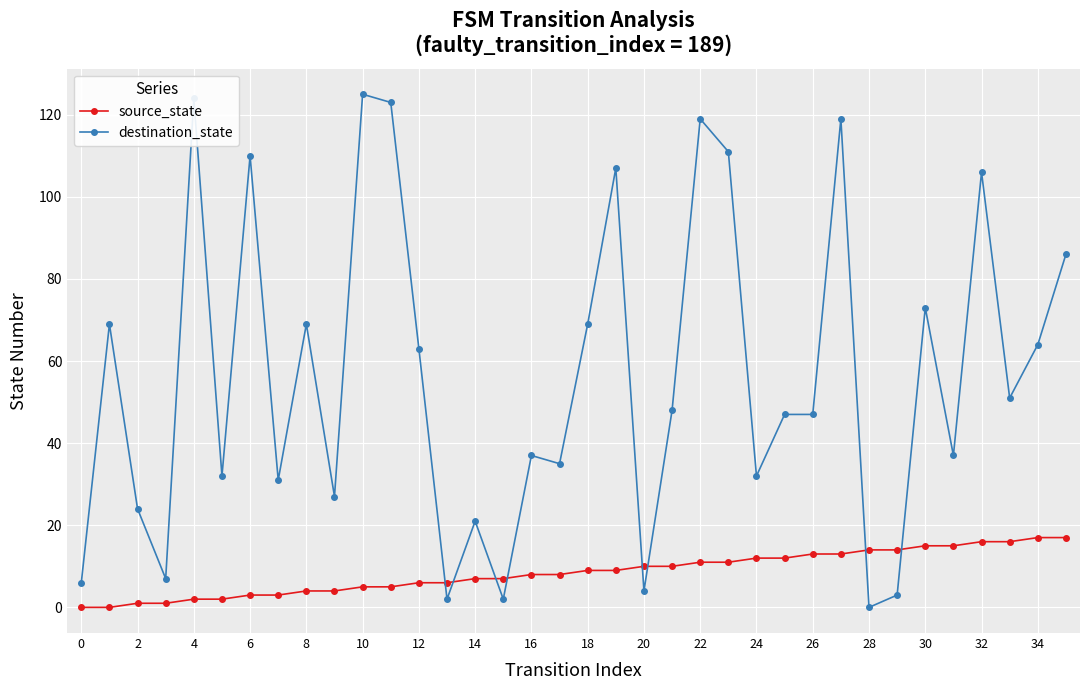

What is the maximum value for destination_state?

125